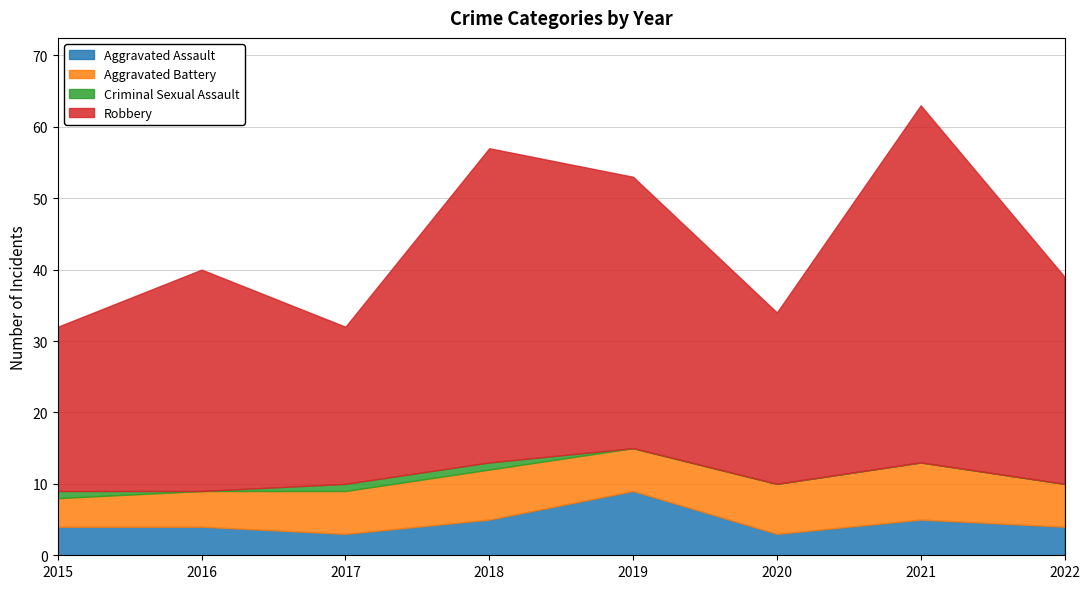

True or false: Criminal Sexual Assault and Aggravated Assault cross at least once.

False